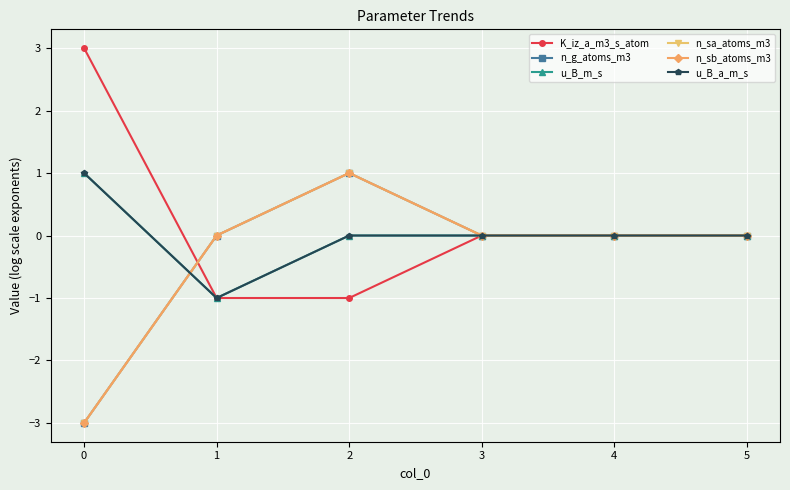

In u_B_a_m_s, how many points are lower than both neighbors (excluding endpoints)?

1